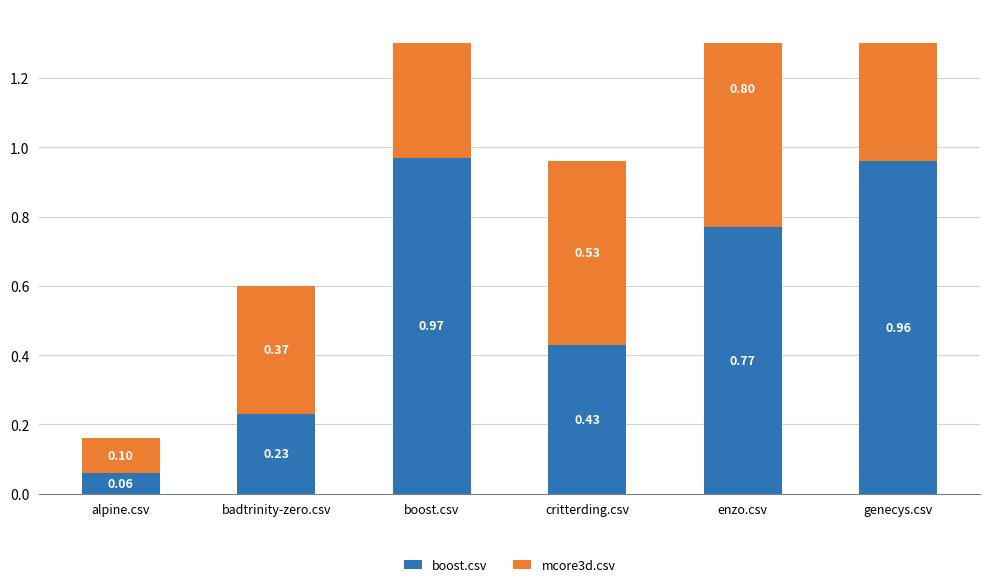

Is the value of mcore3d.csv at boost.csv greater than the value of boost.csv at boost.csv?

No